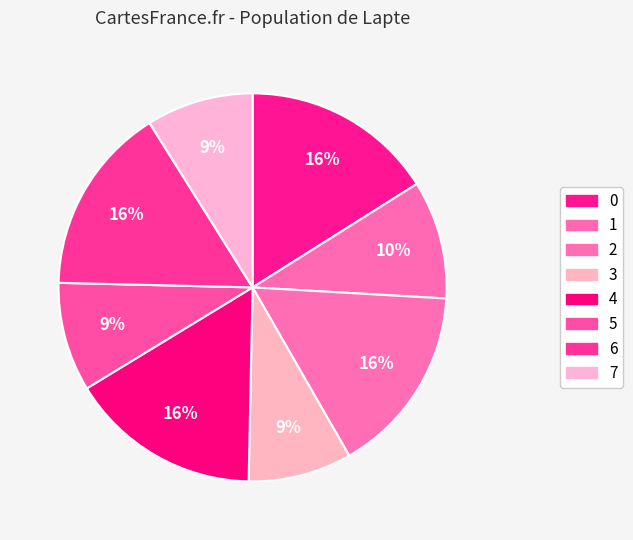

To the nearest percent, what is the difference between the largest and smallest slice percentages?

7%